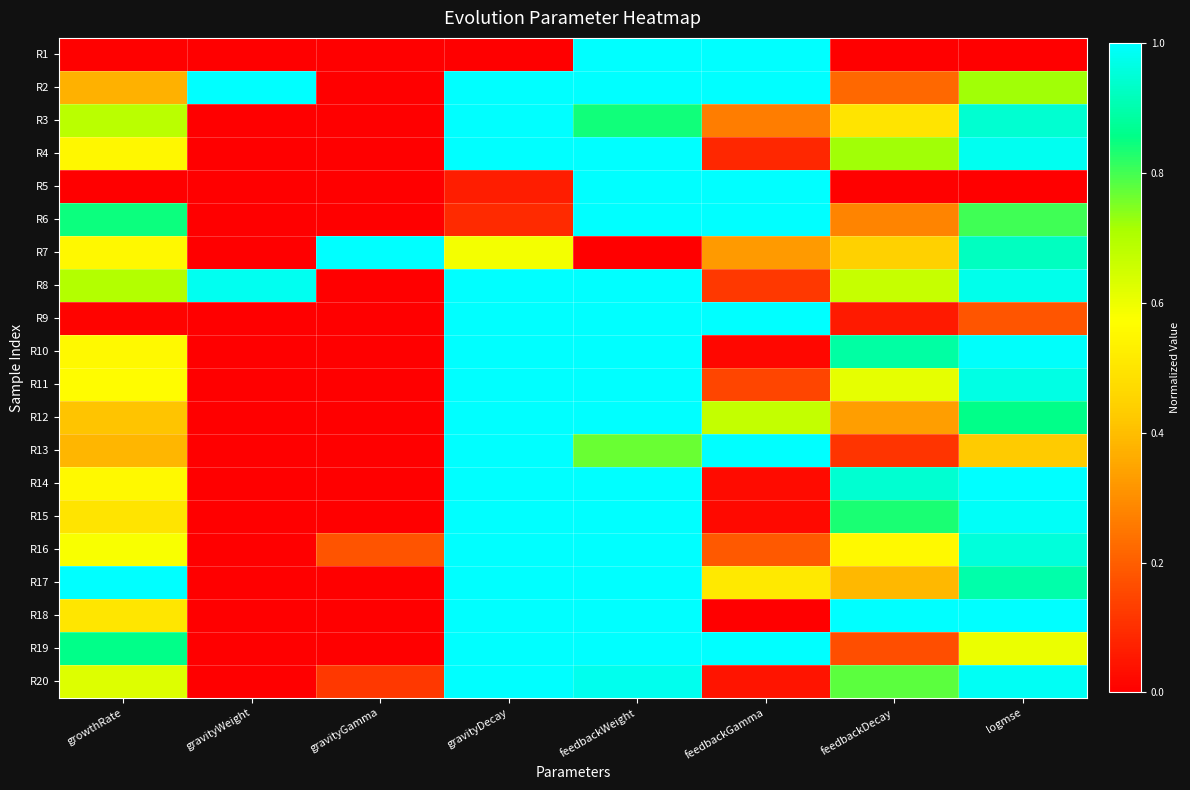

Reading right to left, what are all the values shown in this chart?

R1: logmse=0.0	feedbackDecay=0.0	feedbackGamma=1.0	feedbackWeight=1.0	gravityDecay=0.0	gravityGamma=0.0	gravityWeight=0.0	growthRate=0.0
R2: logmse=0.7	feedbackDecay=0.2	feedbackGamma=1.0	feedbackWeight=1.0	gravityDecay=1.0	gravityGamma=0.0	gravityWeight=1.0	growthRate=0.4
R3: logmse=0.9	feedbackDecay=0.5	feedbackGamma=0.3	feedbackWeight=0.8	gravityDecay=1.0	gravityGamma=0.0	gravityWeight=0.0	growthRate=0.7
R4: logmse=1.0	feedbackDecay=0.7	feedbackGamma=0.1	feedbackWeight=1.0	gravityDecay=1.0	gravityGamma=0.0	gravityWeight=0.0	growthRate=0.5
R5: logmse=0.0	feedbackDecay=0.0	feedbackGamma=1.0	feedbackWeight=1.0	gravityDecay=0.1	gravityGamma=0.0	gravityWeight=0.0	growthRate=0.0
R6: logmse=0.8	feedbackDecay=0.3	feedbackGamma=1.0	feedbackWeight=1.0	gravityDecay=0.1	gravityGamma=0.0	gravityWeight=0.0	growthRate=0.8
R7: logmse=0.9	feedbackDecay=0.4	feedbackGamma=0.3	feedbackWeight=0.0	gravityDecay=0.6	gravityGamma=1.0	gravityWeight=0.0	growthRate=0.6
R8: logmse=1.0	feedbackDecay=0.7	feedbackGamma=0.1	feedbackWeight=1.0	gravityDecay=1.0	gravityGamma=0.0	gravityWeight=1.0	growthRate=0.7
R9: logmse=0.2	feedbackDecay=0.1	feedbackGamma=1.0	feedbackWeight=1.0	gravityDecay=1.0	gravityGamma=0.0	gravityWeight=0.0	growthRate=0.0
R10: logmse=1.0	feedbackDecay=0.9	feedbackGamma=0.0	feedbackWeight=1.0	gravityDecay=1.0	gravityGamma=0.0	gravityWeight=0.0	growthRate=0.6
R11: logmse=1.0	feedbackDecay=0.6	feedbackGamma=0.1	feedbackWeight=1.0	gravityDecay=1.0	gravityGamma=0.0	gravityWeight=0.0	growthRate=0.6
R12: logmse=0.9	feedbackDecay=0.3	feedbackGamma=0.7	feedbackWeight=1.0	gravityDecay=1.0	gravityGamma=0.0	gravityWeight=0.0	growthRate=0.4
R13: logmse=0.4	feedbackDecay=0.1	feedbackGamma=1.0	feedbackWeight=0.8	gravityDecay=1.0	gravityGamma=0.0	gravityWeight=0.0	growthRate=0.4
R14: logmse=1.0	feedbackDecay=0.9	feedbackGamma=0.0	feedbackWeight=1.0	gravityDecay=1.0	gravityGamma=0.0	gravityWeight=0.0	growthRate=0.6
R15: logmse=1.0	feedbackDecay=0.8	feedbackGamma=0.0	feedbackWeight=1.0	gravityDecay=1.0	gravityGamma=0.0	gravityWeight=0.0	growthRate=0.5
R16: logmse=1.0	feedbackDecay=0.6	feedbackGamma=0.2	feedbackWeight=1.0	gravityDecay=1.0	gravityGamma=0.2	gravityWeight=0.0	growthRate=0.6
R17: logmse=0.9	feedbackDecay=0.4	feedbackGamma=0.5	feedbackWeight=1.0	gravityDecay=1.0	gravityGamma=0.0	gravityWeight=0.0	growthRate=1.0
R18: logmse=1.0	feedbackDecay=1.0	feedbackGamma=0.0	feedbackWeight=1.0	gravityDecay=1.0	gravityGamma=0.0	gravityWeight=0.0	growthRate=0.5
R19: logmse=0.6	feedbackDecay=0.2	feedbackGamma=1.0	feedbackWeight=1.0	gravityDecay=1.0	gravityGamma=0.0	gravityWeight=0.0	growthRate=0.9
R20: logmse=1.0	feedbackDecay=0.8	feedbackGamma=0.0	feedbackWeight=1.0	gravityDecay=1.0	gravityGamma=0.1	gravityWeight=0.0	growthRate=0.6